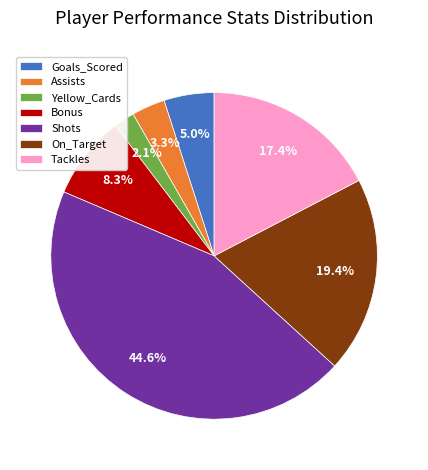

Combined, what portion of the pie is Assists and Shots?

47.9%